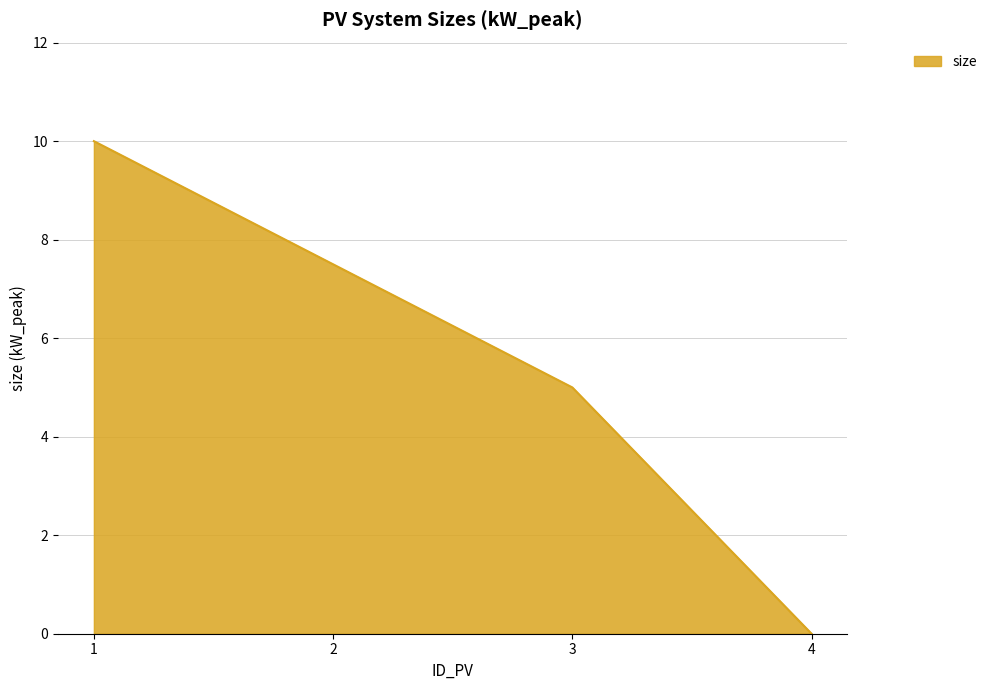

How many values are above zero?

3